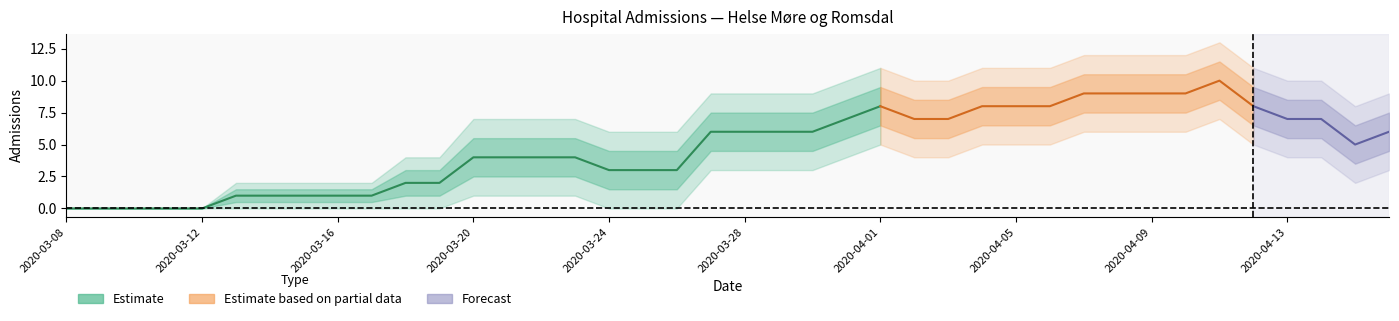

True or false: lower and upper cross at least once.

False